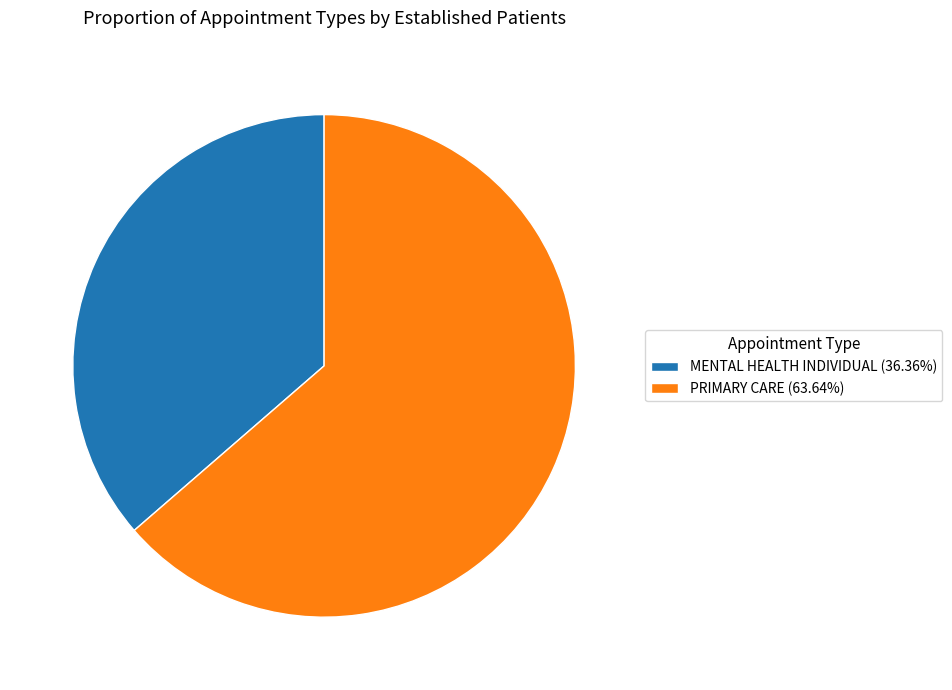

How many slices are in this pie chart?

2